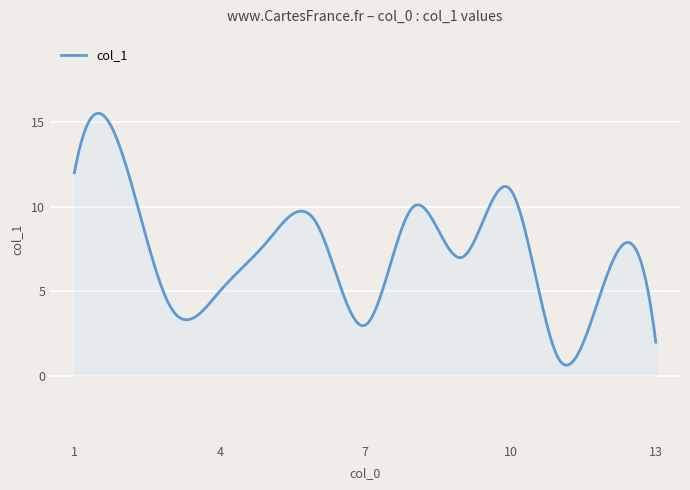

What is the greatest value displayed?

15.5